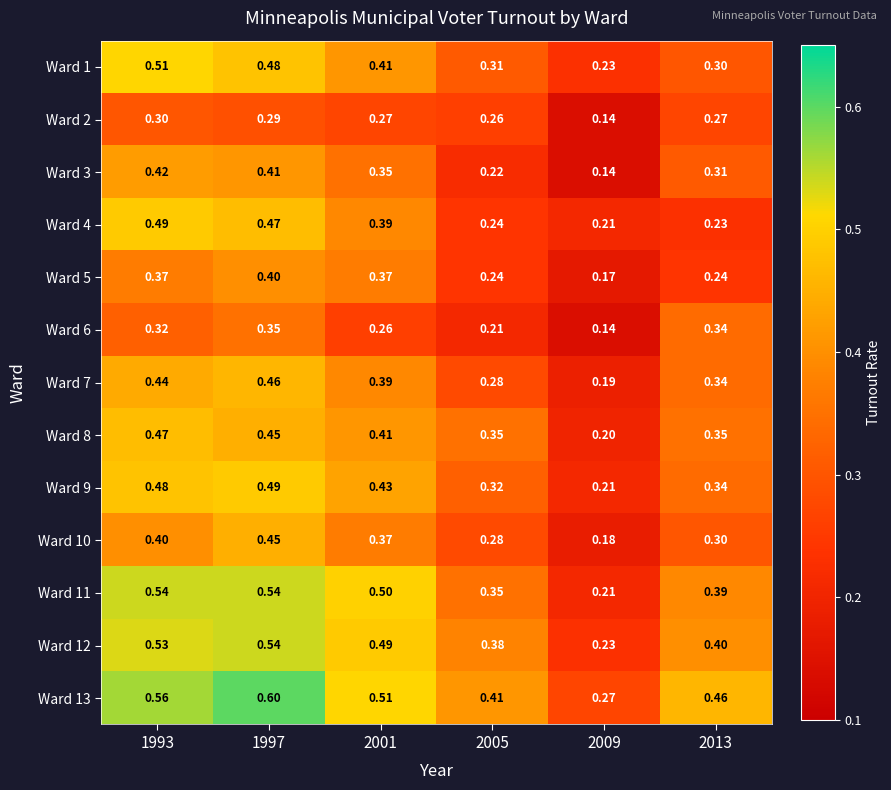

Is the value of Ward 8 at 1997 greater than the value of Ward 6 at 2001?

Yes